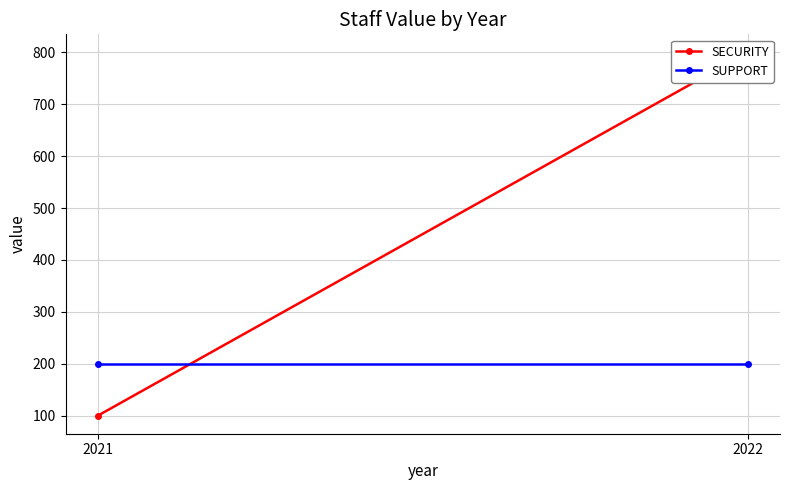

At which category does the chart reach its minimum across all series?

2021